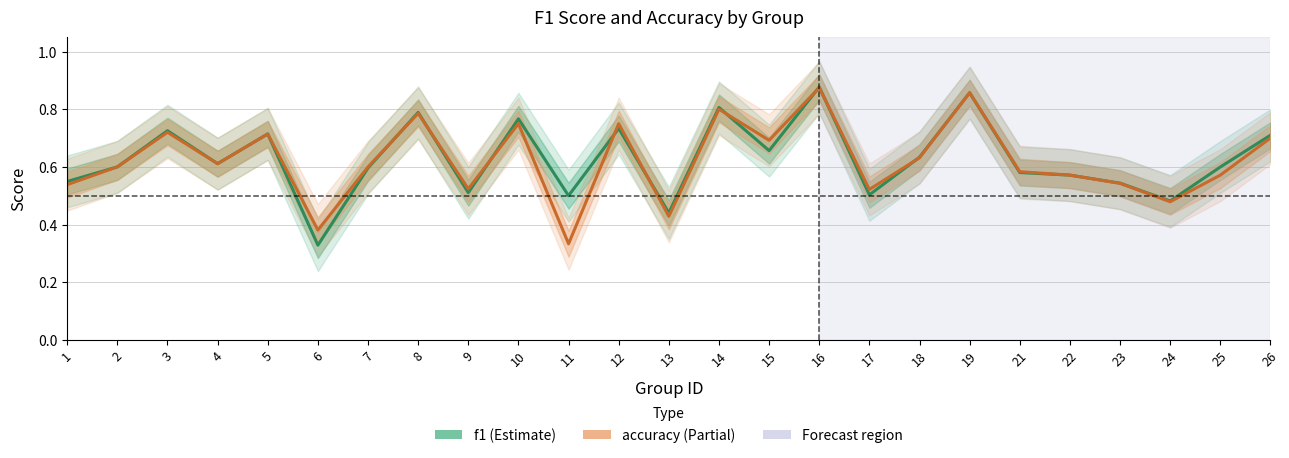

Does the chart have visible grid lines?

Yes